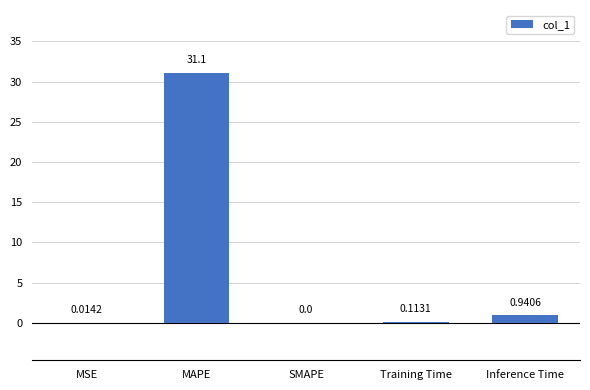

How many positive values are there?

4